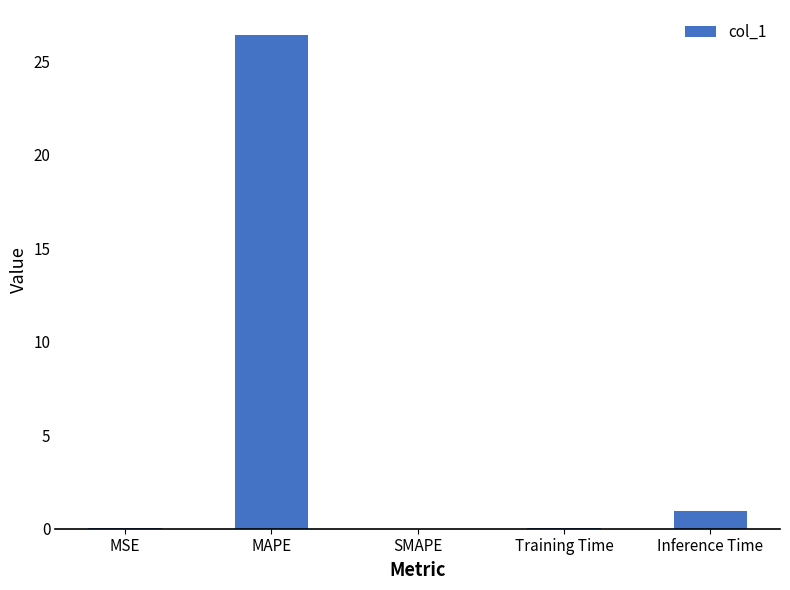

The chart shows a value of 0.0 at SMAPE. True or false?

True